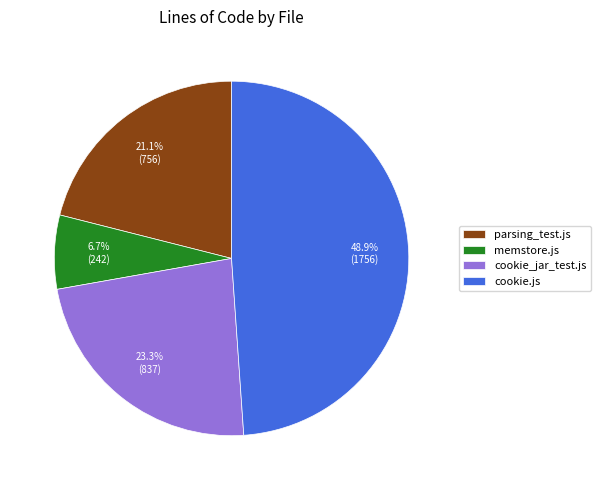

What portion of the pie excludes parsing_test.js?

78.9%